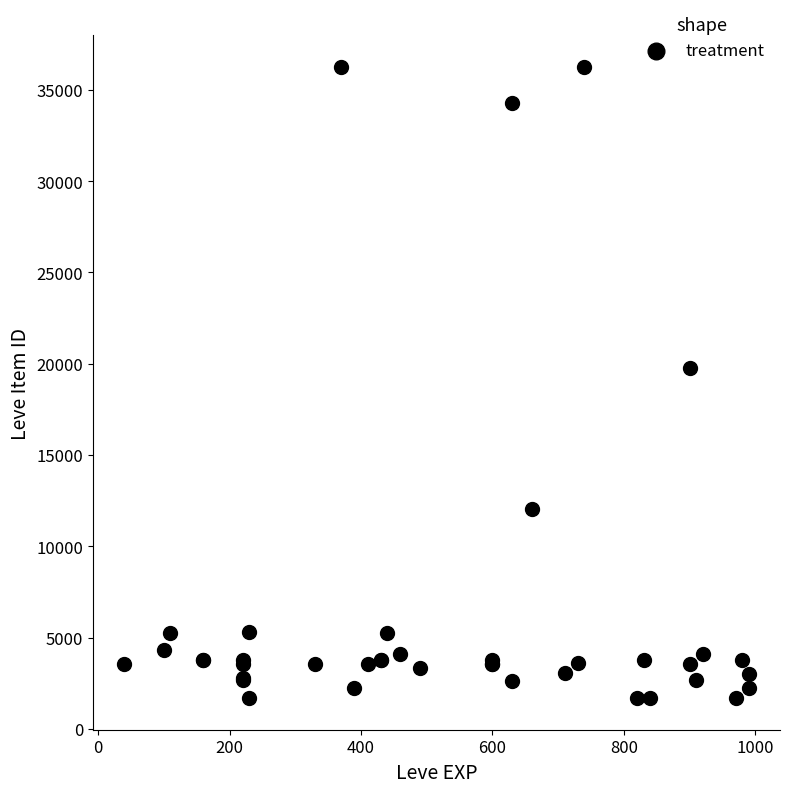

What Y value in the scatter plot is closest to 18967?

19744